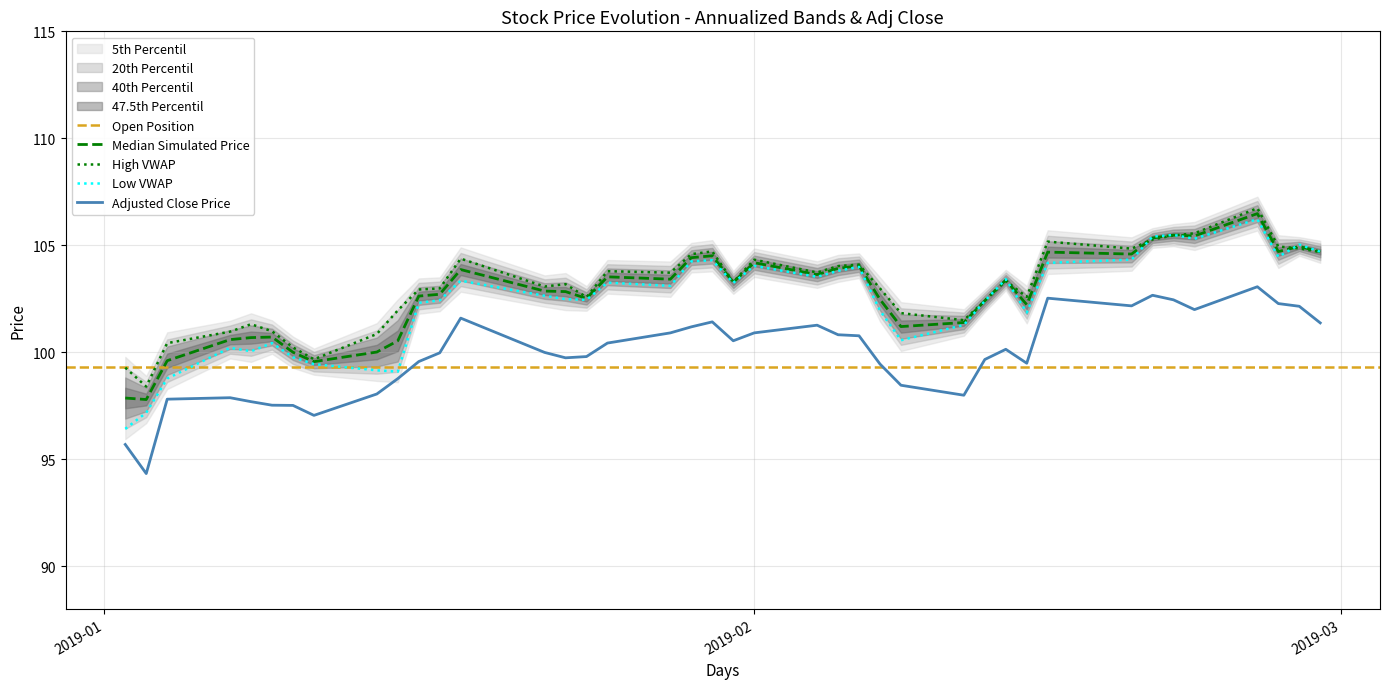

True or false: High VWAP and Adjusted Close Price intersect in this chart.

False